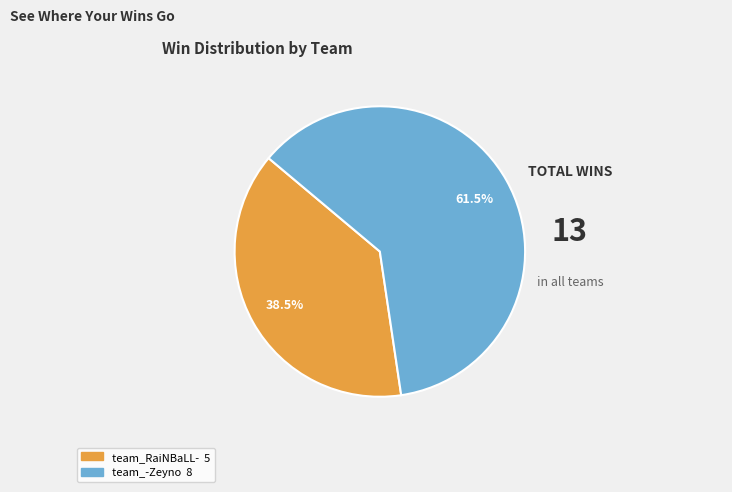

Which category accounts for the majority?

team_-Zeyno